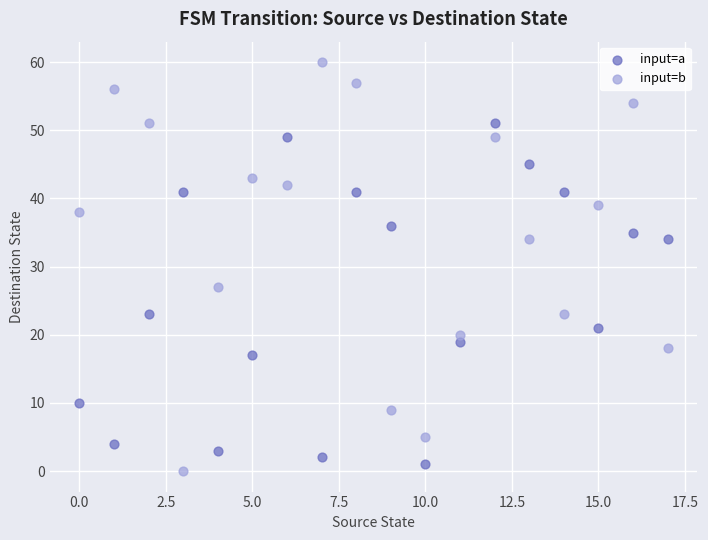

Which series reaches the maximum Y coordinate?

input=b